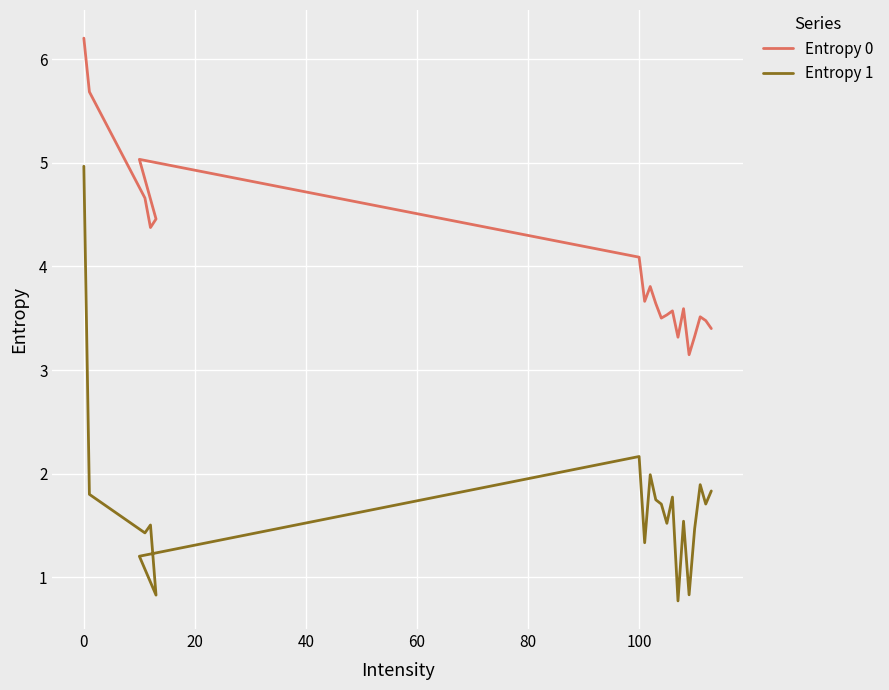

What is the difference between the second highest and second lowest values in the Entropy 1 series?

1.3